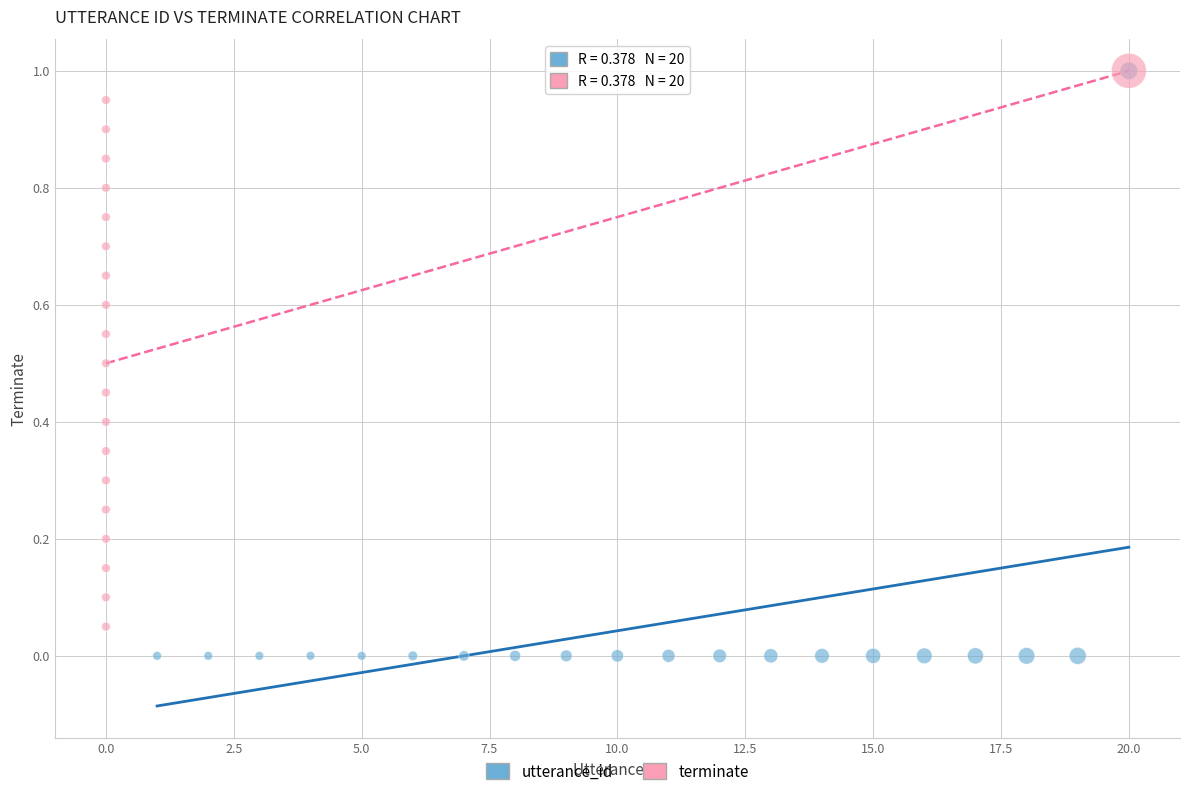

Which series contains the lowest Y value?

utterance_id